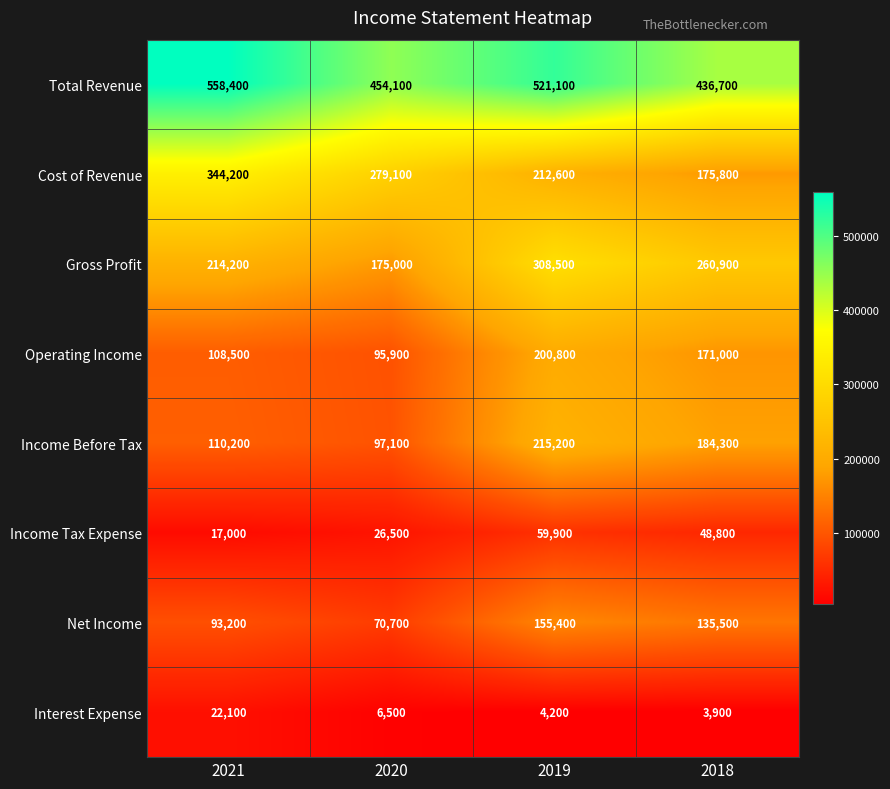

How many data points in Total Revenue are less than 521100?

2